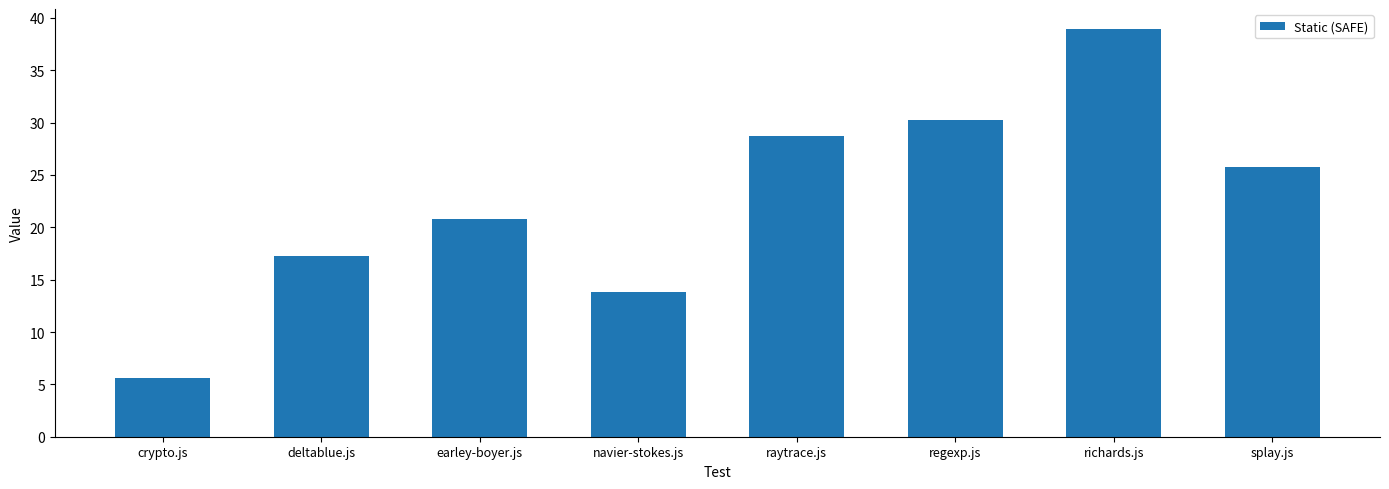

What is the minimum value shown in the chart?

5.6